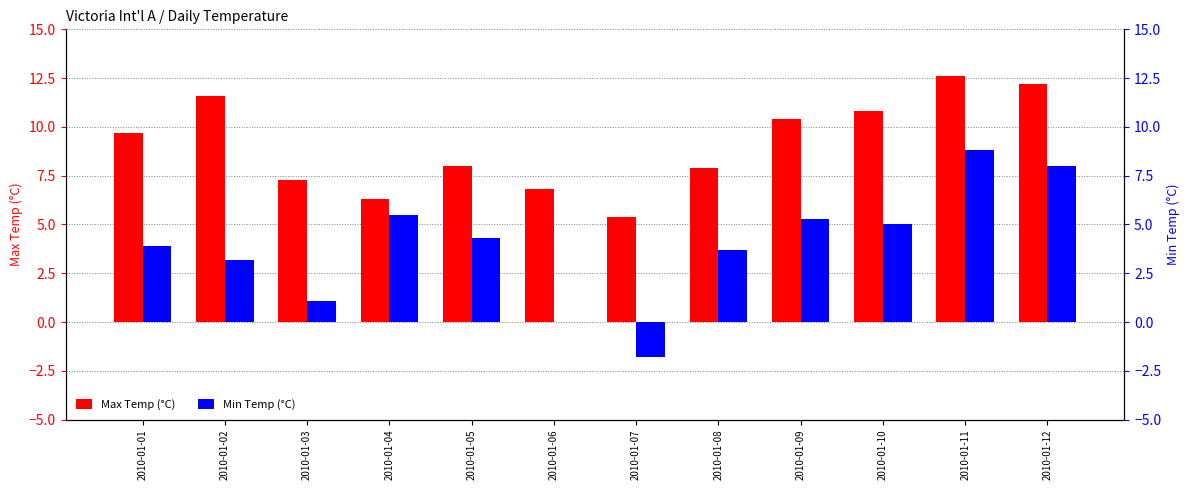

What is the total value across all series at 2010-01-11?

21.4